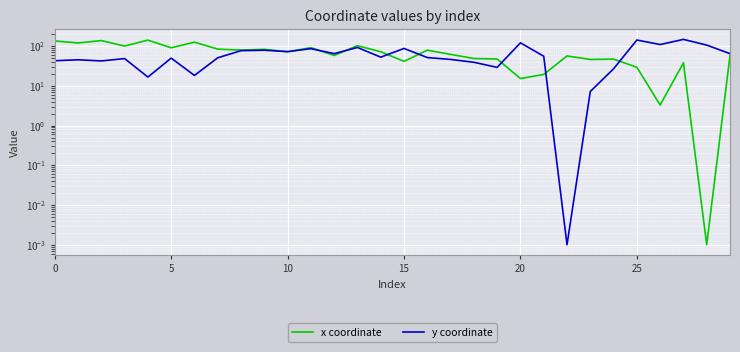

Where is x coordinate nearest to the value 70?

10